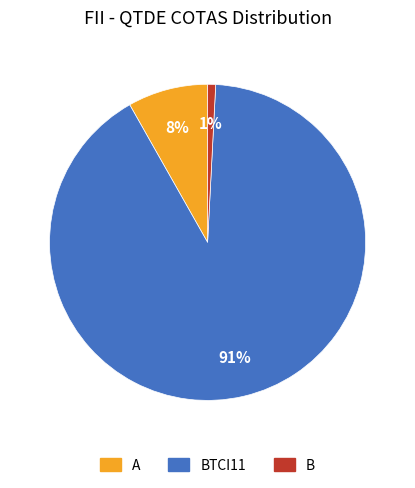

What is the smallest slice in the pie chart?

B